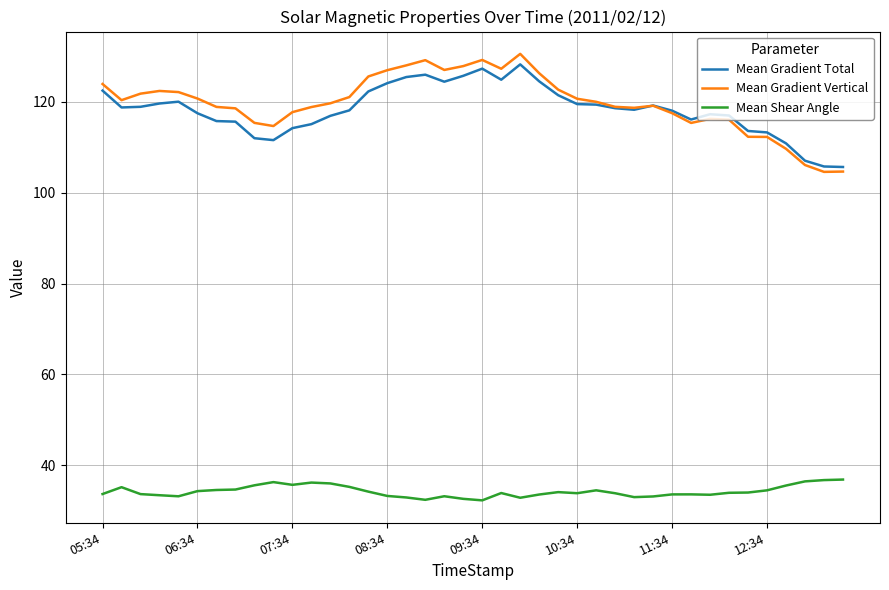

What is the smallest value displayed?

32.3